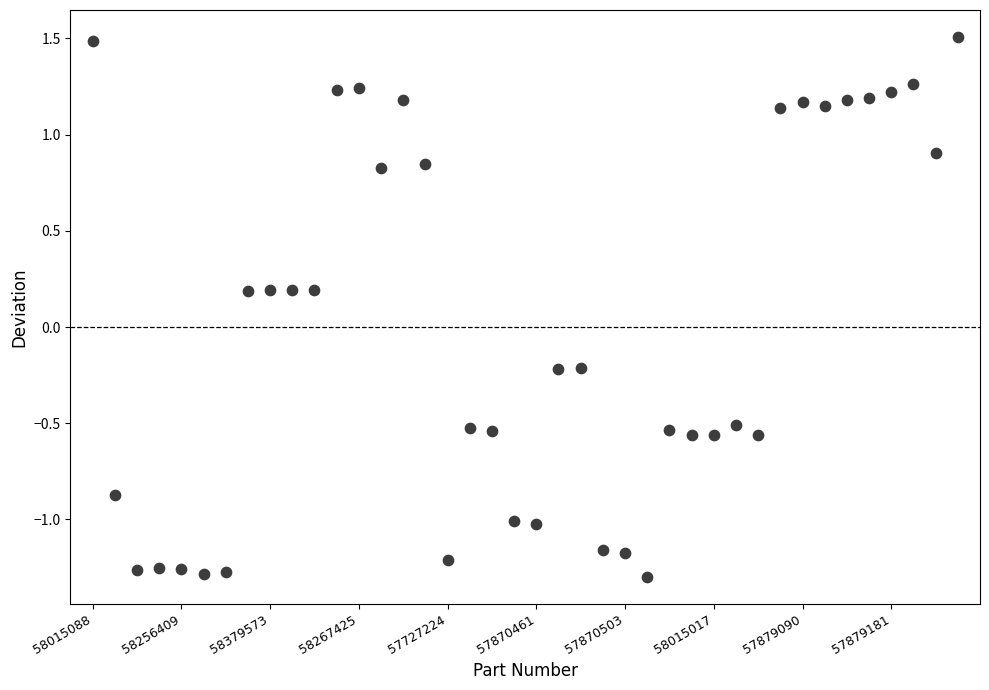

What is the range of Y values (max minus min)?

2.8